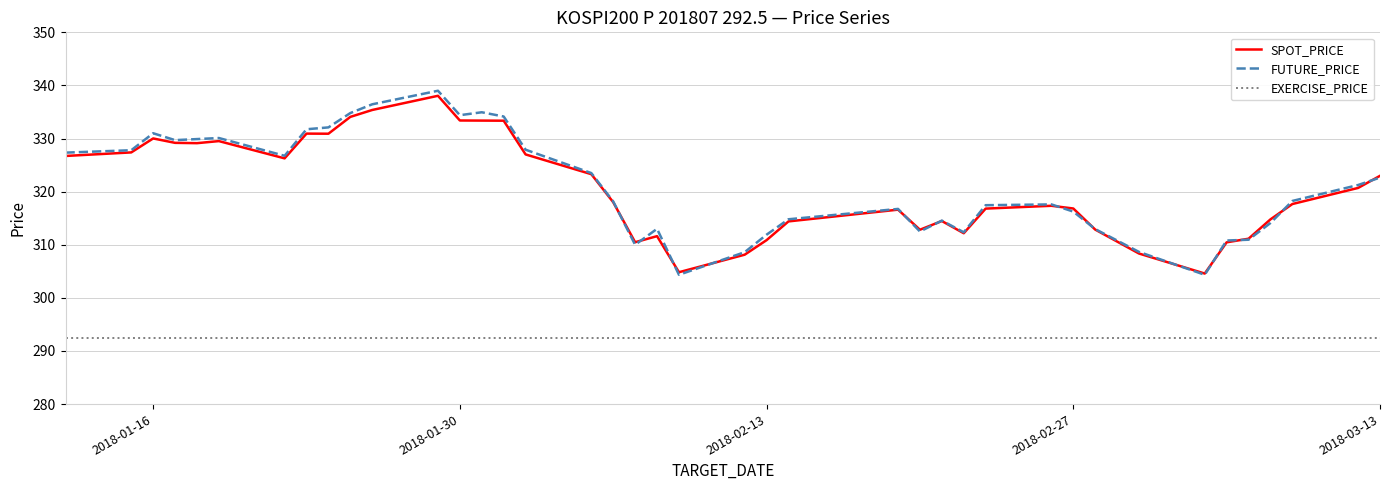

True or false: SPOT_PRICE and EXERCISE_PRICE intersect in this chart.

False